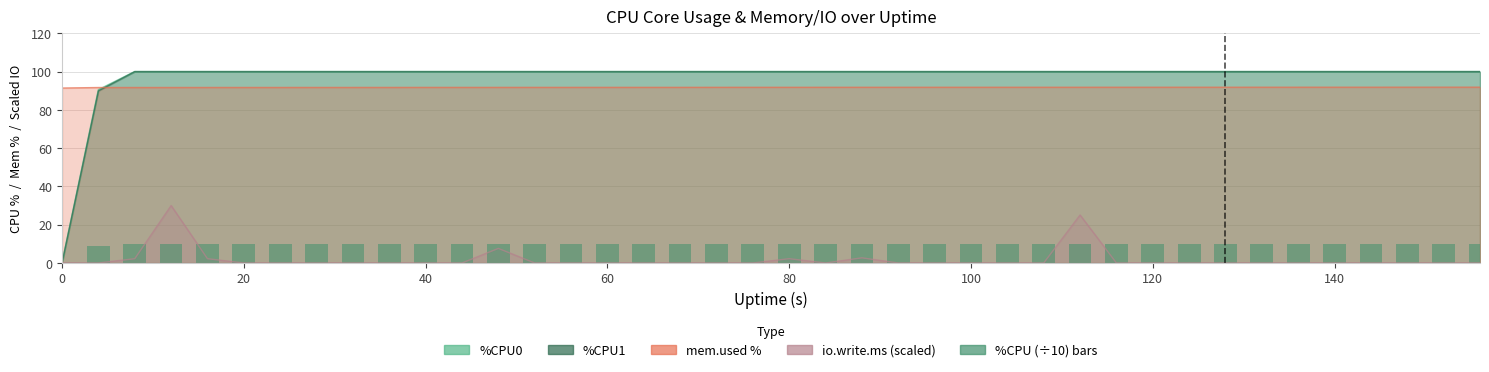

Are the bars grouped side by side (vs. stacked)?

No